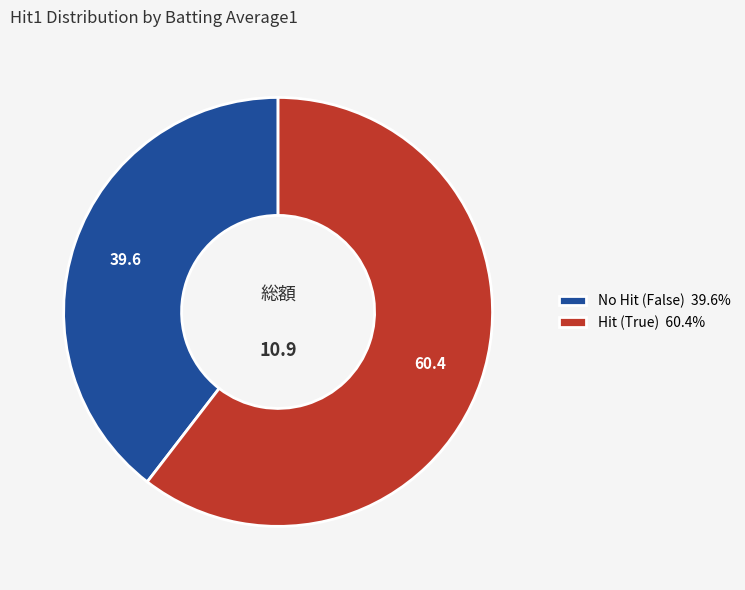

What is the ratio of the value at Hit (True) 60.4% to the value at No Hit (False) 39.6%?

1.5